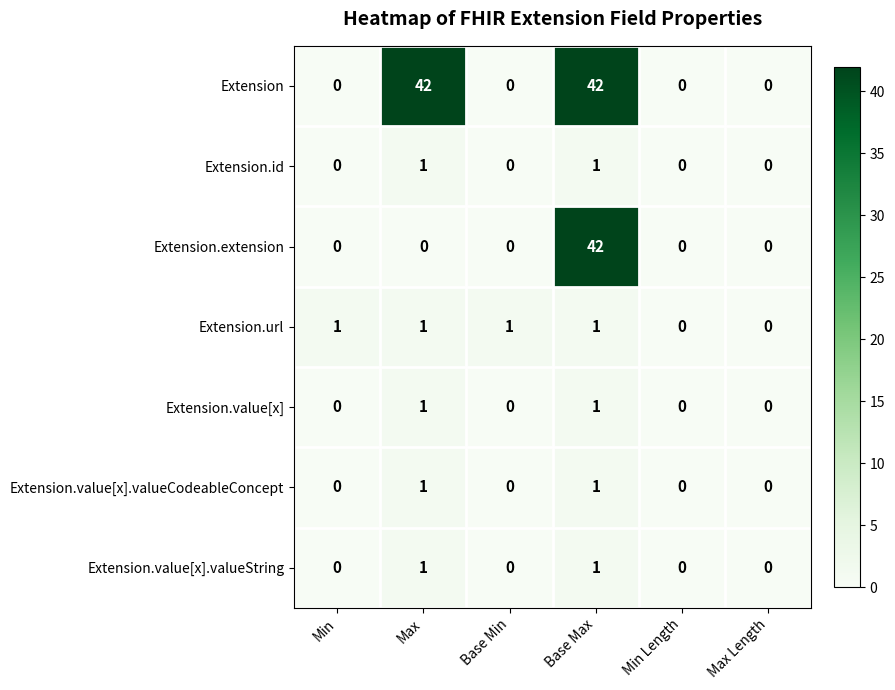

The value of Extension.extension at Base Min is 23. True or false?

False